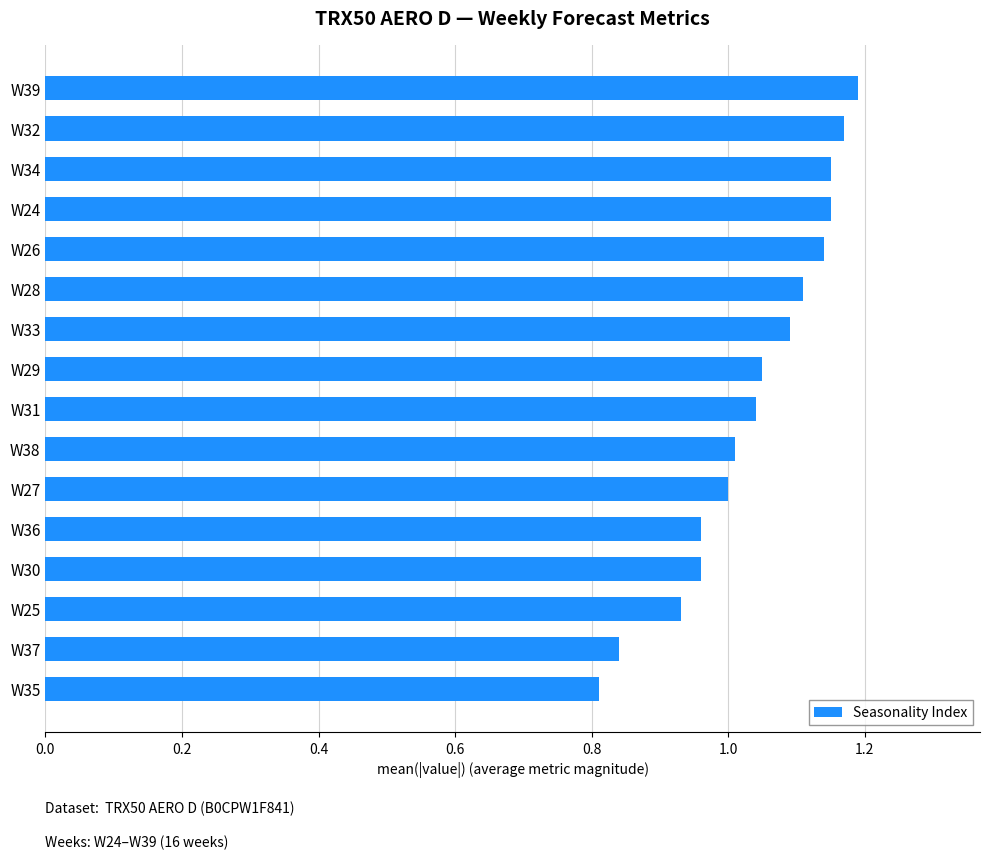

How many bars are there in total?

16